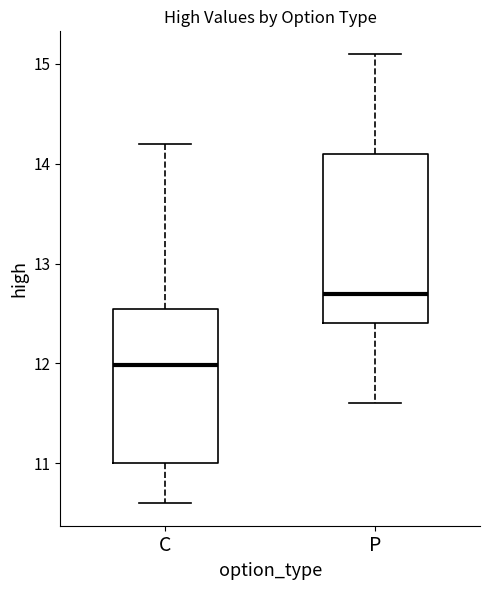

Where is the lower edge of the box for C on the y-axis? The values are not printed on the chart, so give them approximately, as read against the axis.

11.0